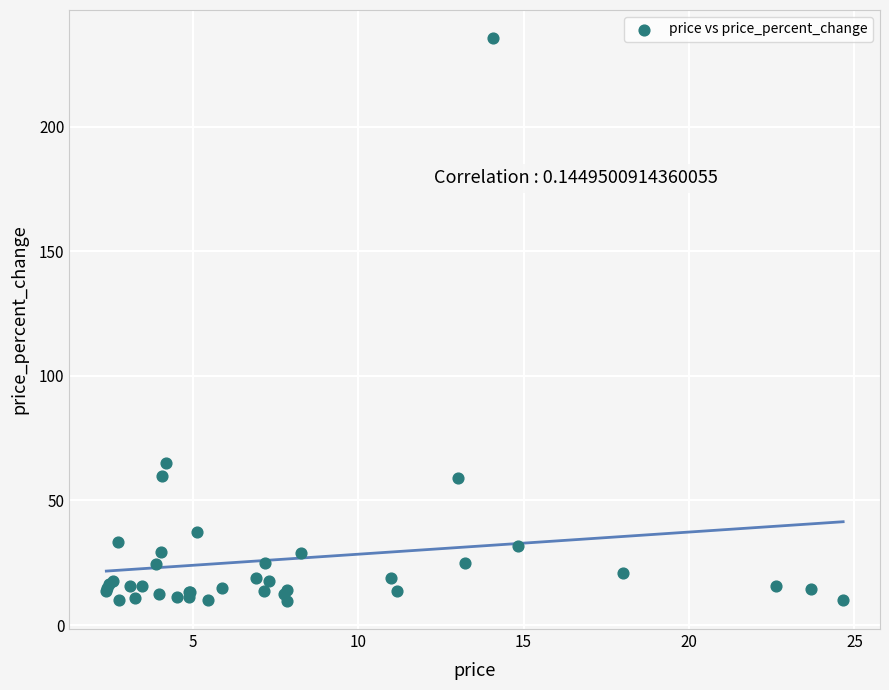

What Y value in the scatter plot is closest to 122?

65.0